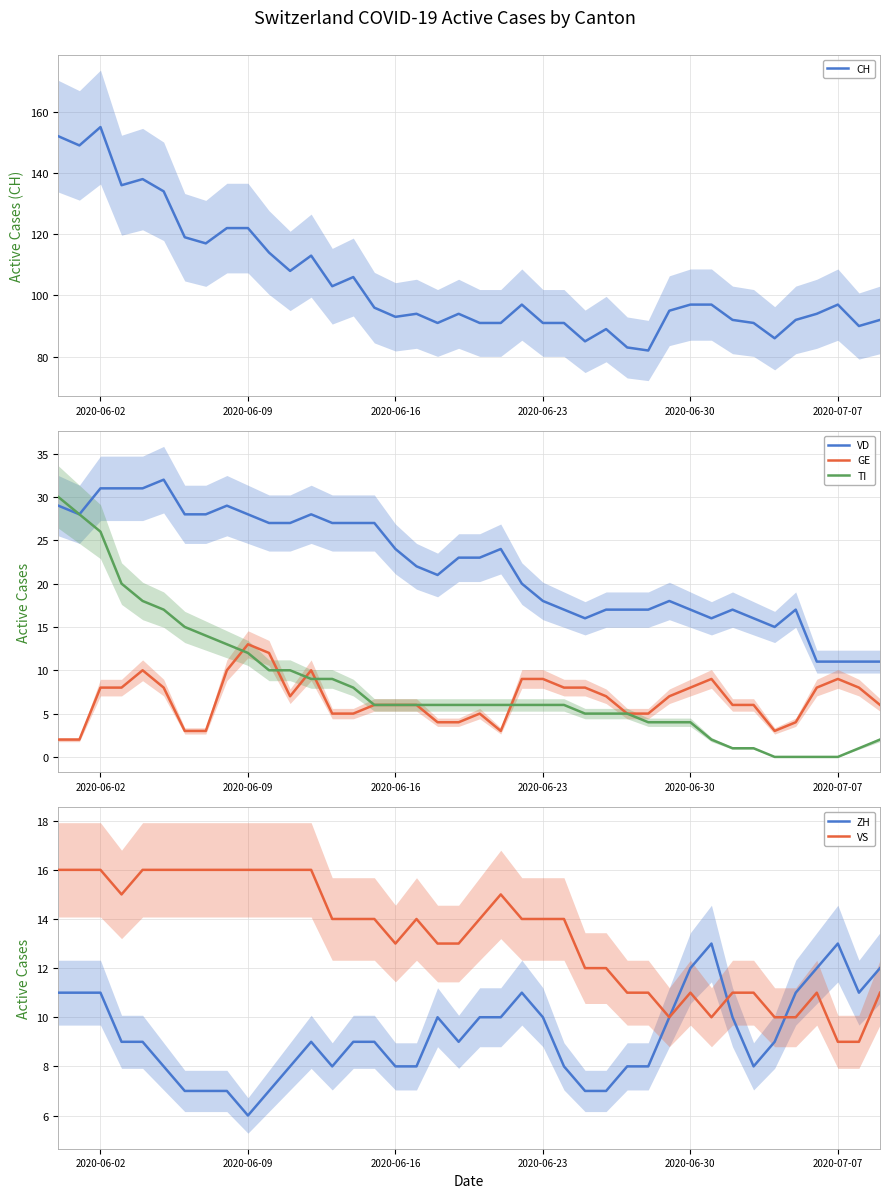

Does the chart have visible grid lines?

Yes